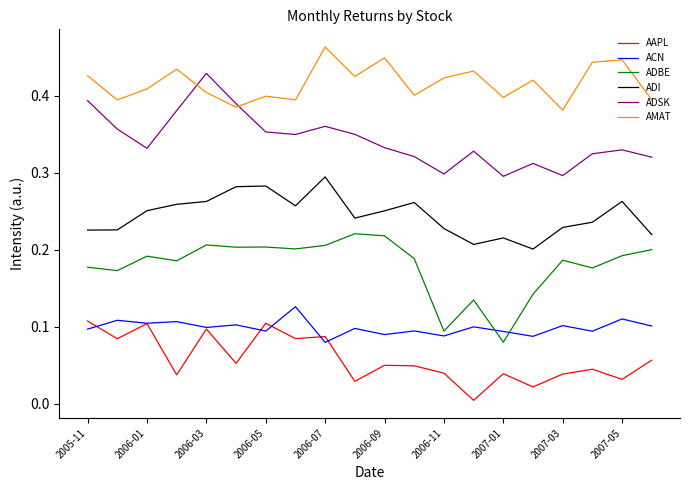

True or false: ACN and ADSK cross at least once.

False